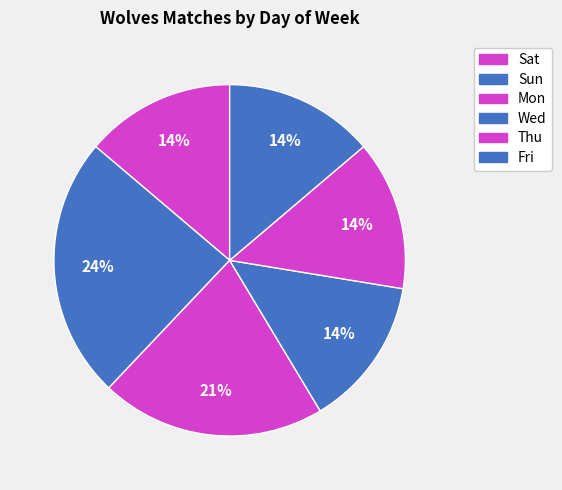

Which has a higher value, Fri or Sun?

Sun